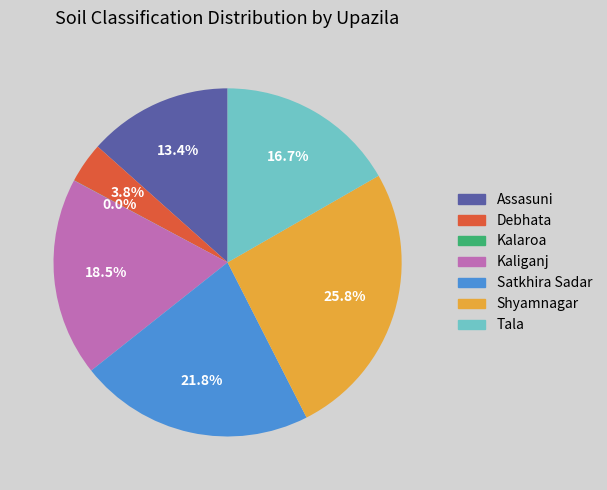

Does Kaliganj represent more than half of the total?

No